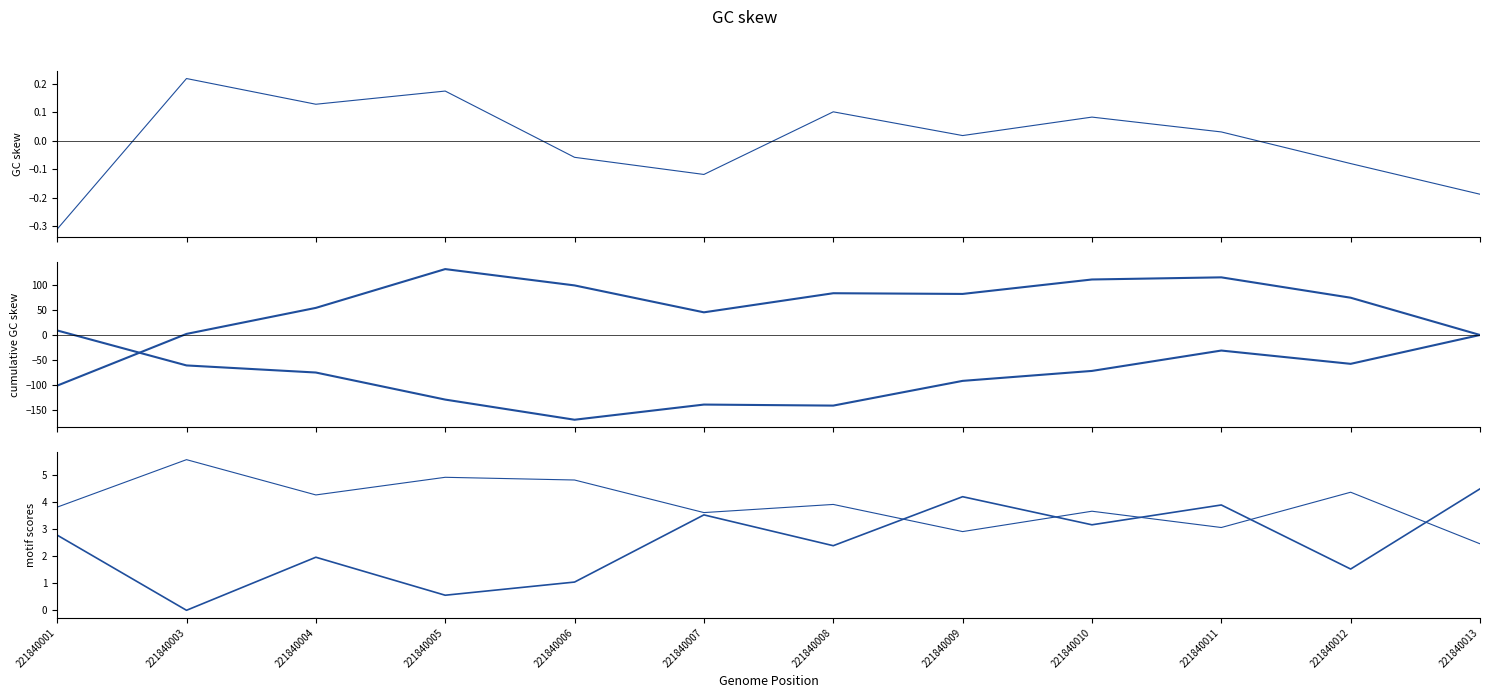

List the series in order of their peak value, highest first.

g, bal, g_ha, bal_intrasp, dbh